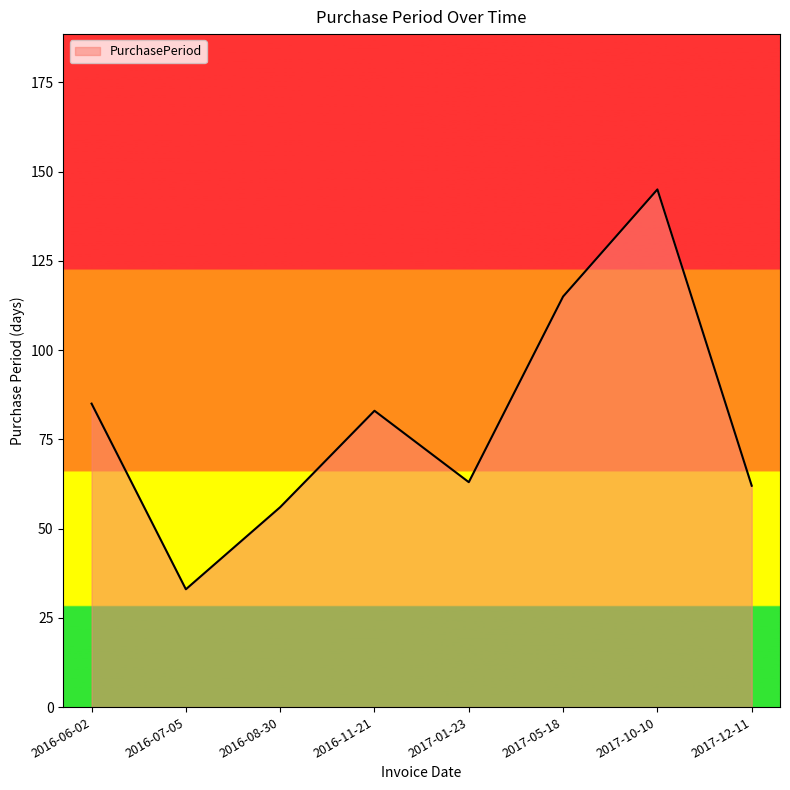

Read the value at 2016-11-21, to the nearest 10.

80